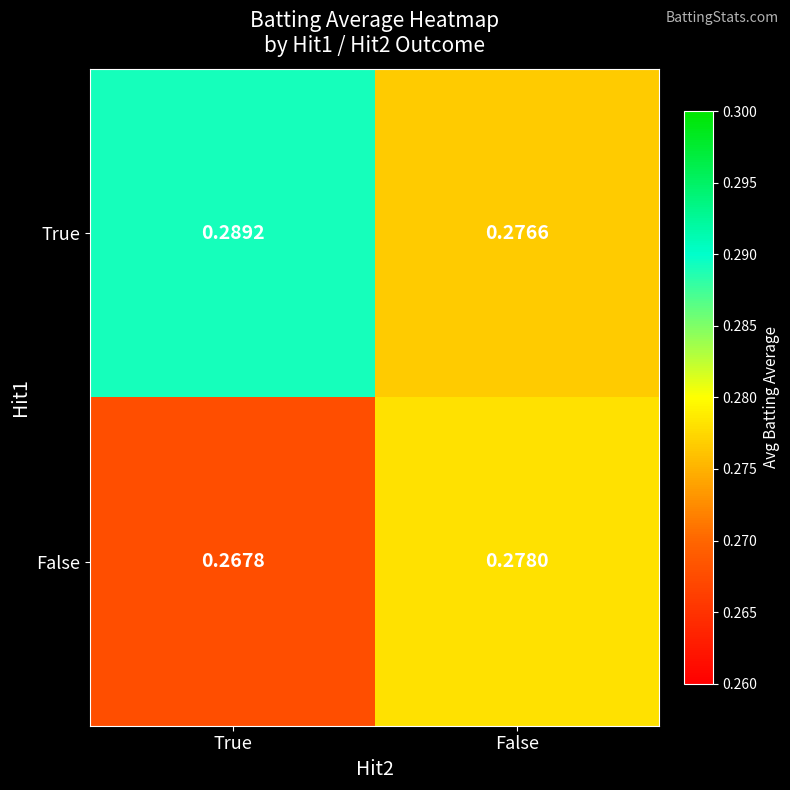

Which category has the highest value across all series?

True